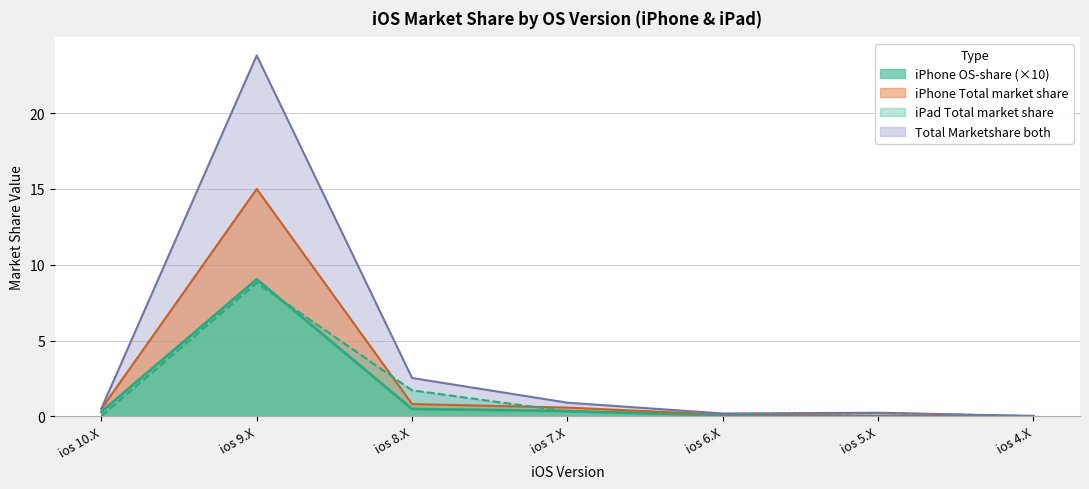

What is the average value of the iPhone OS-share series?

1.5